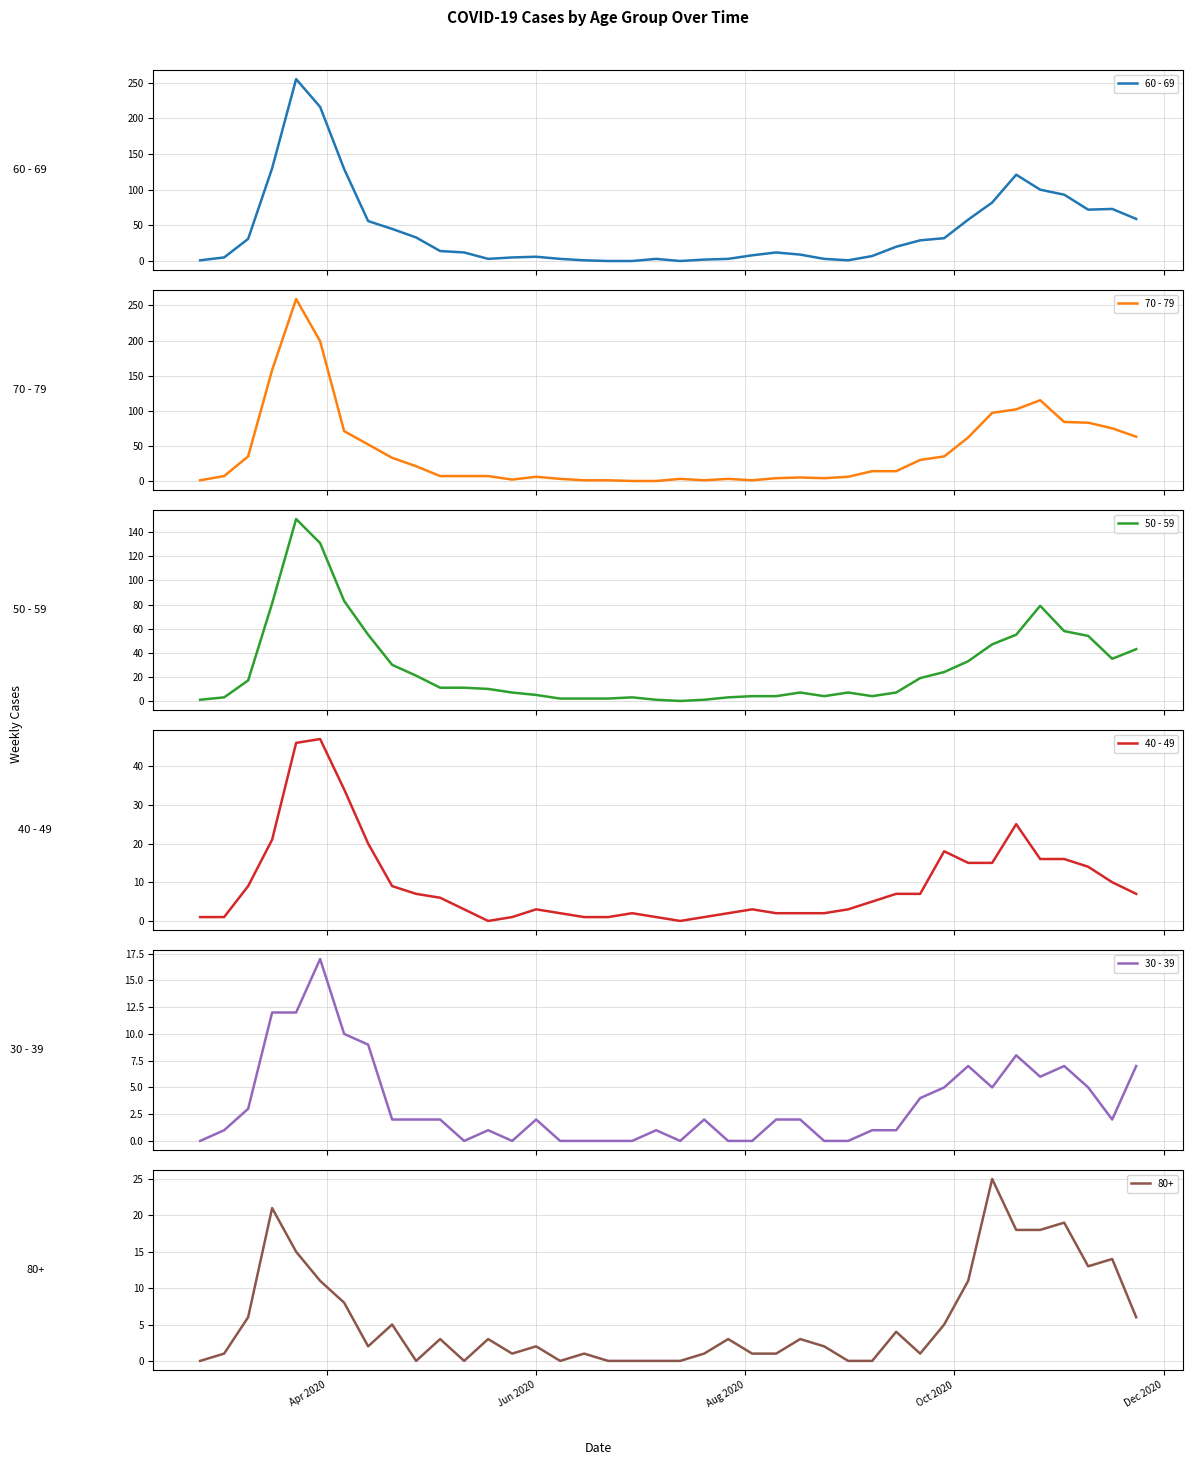

Which series ends up on top after the final intersection of 70 - 79 and 50 - 59?

70 - 79